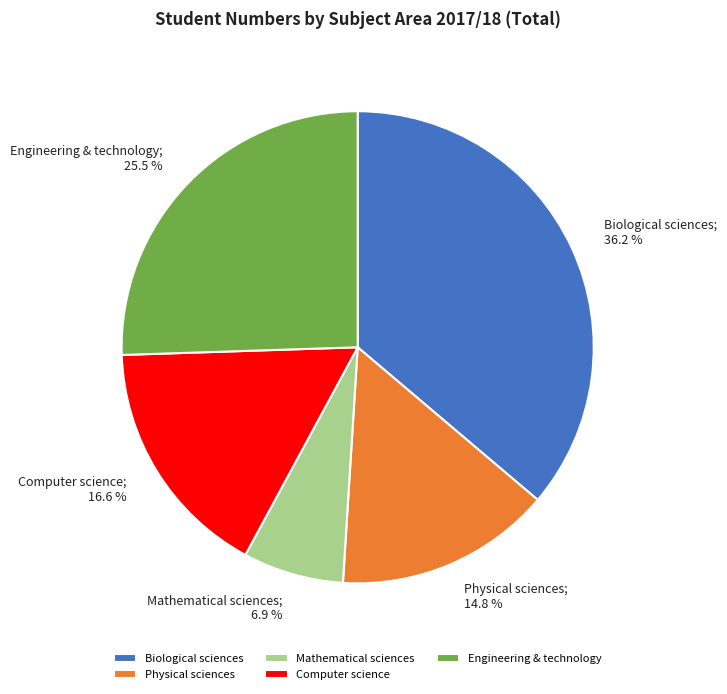

Which slice is the smallest?

Mathematical sciences